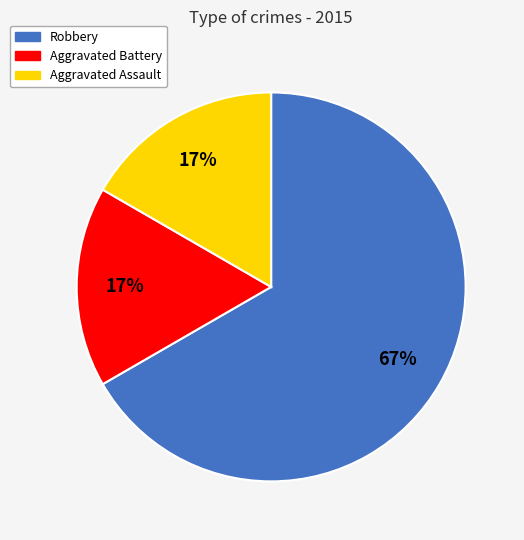

Which category accounts for the majority?

Robbery